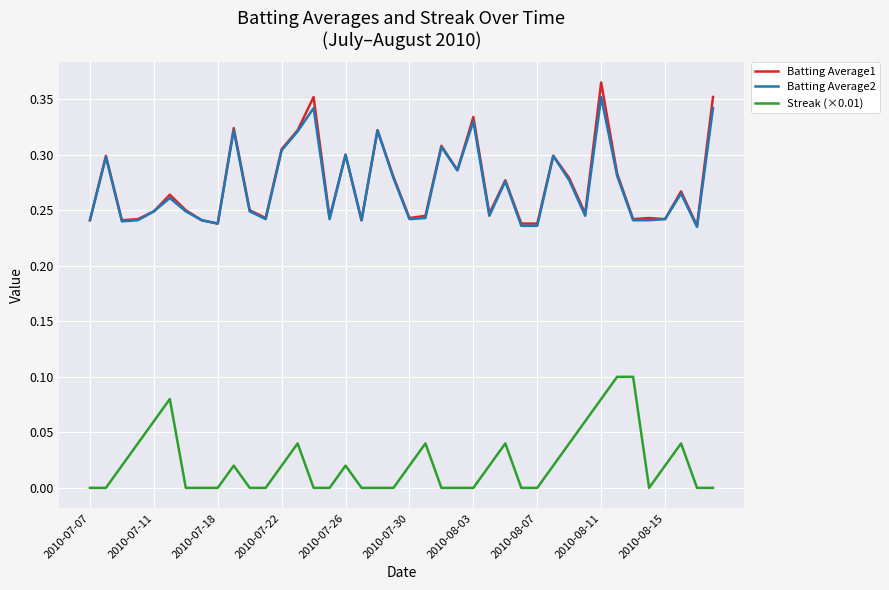

True or false: Batting Average1 and Streak (×0.01) intersect in this chart.

False